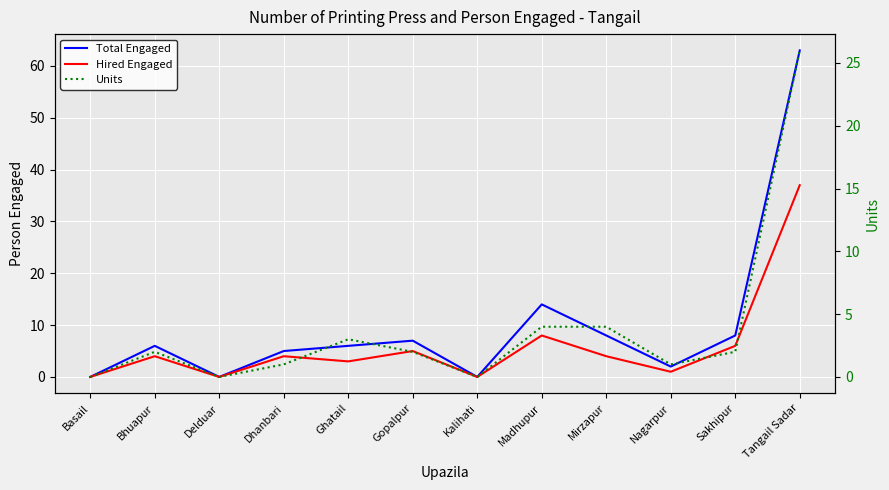

At how many categories does at least one series exceed 1?

9